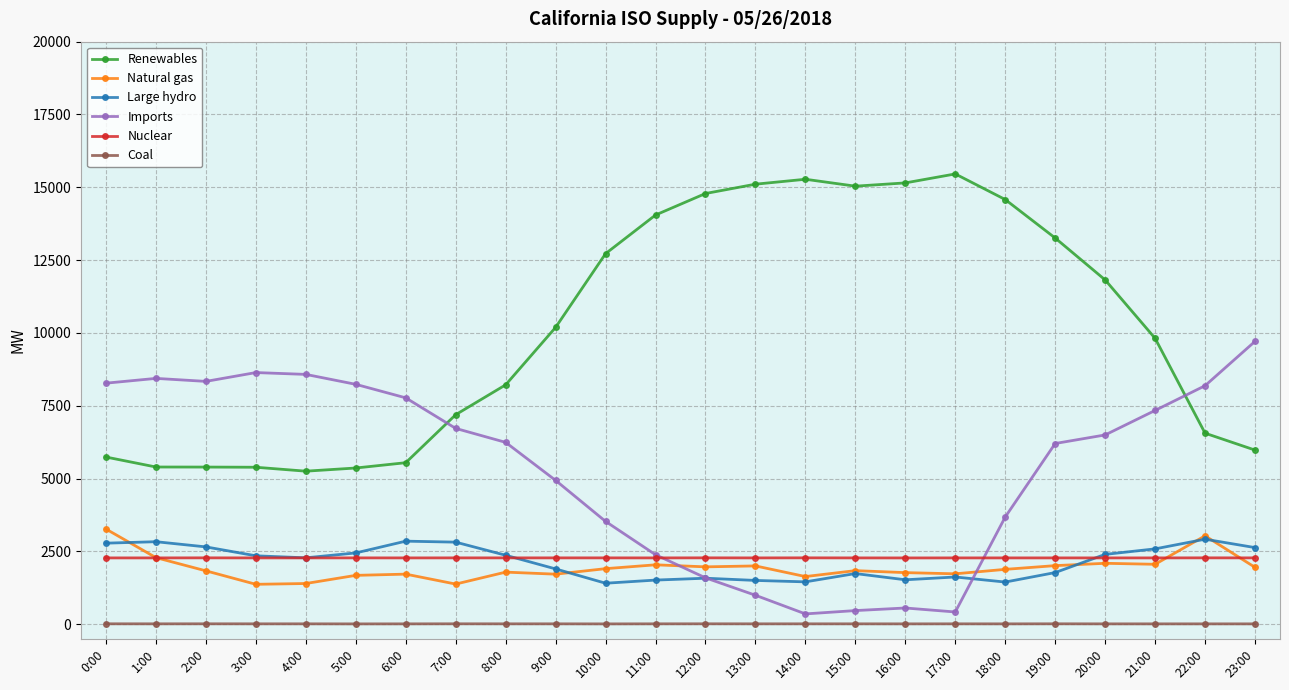

True or false: Coal and Nuclear cross at least once.

False